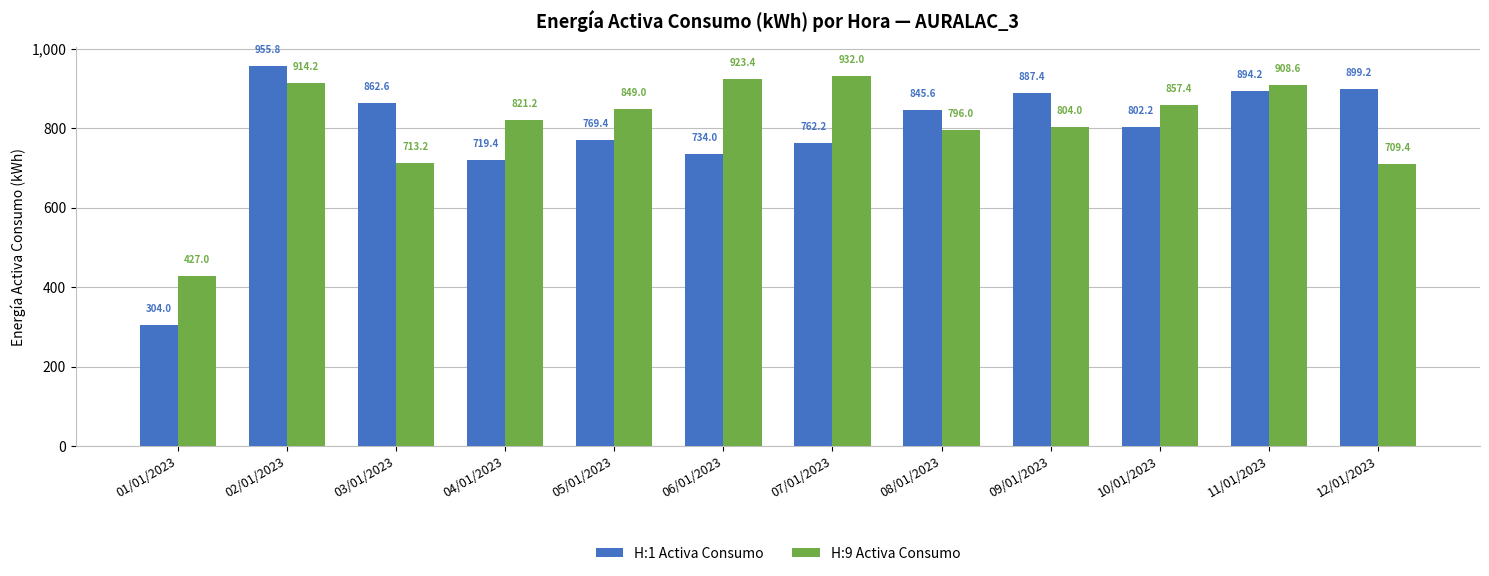

Which series has the widest spread of values?

H:1 Activa Consumo